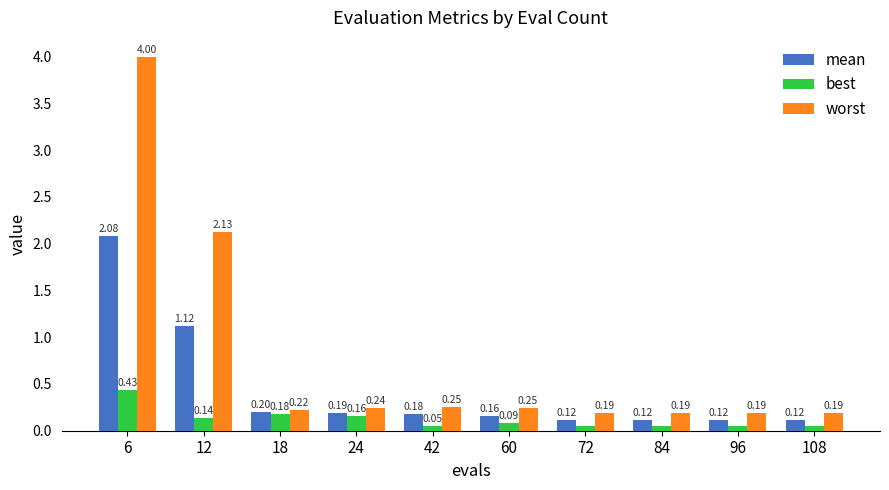

What is the difference between the highest and lowest values at 12?

2.0